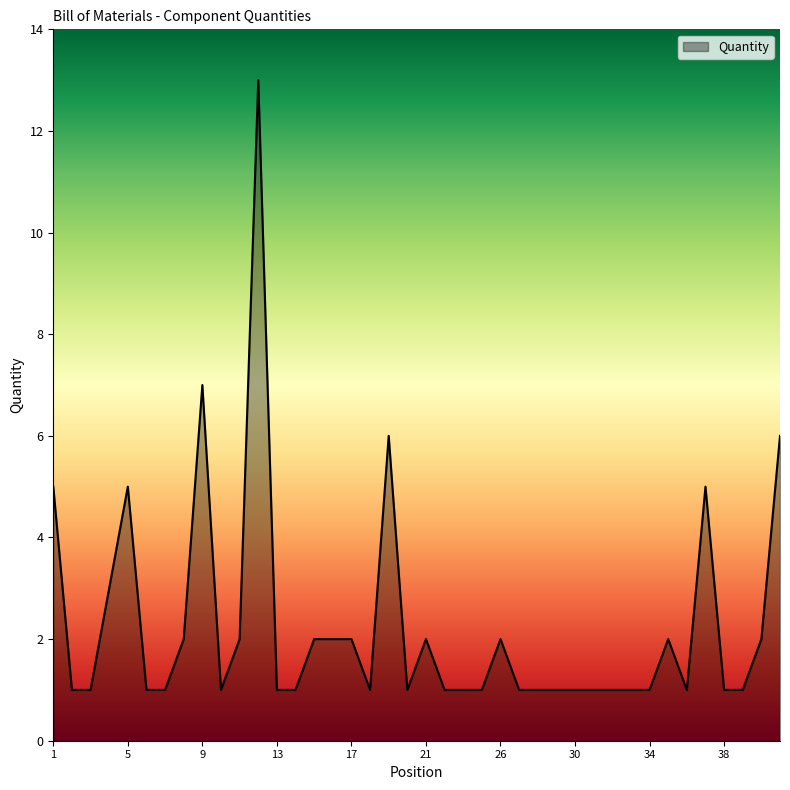

What is the greatest value displayed?

13